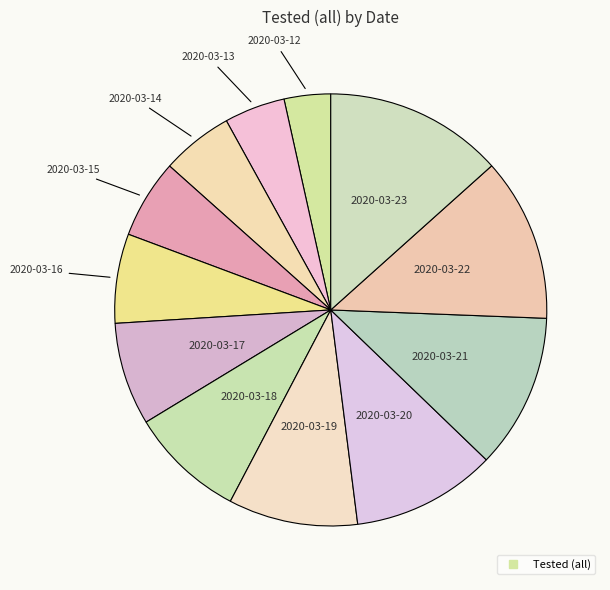

How many slices are in this pie chart?

12